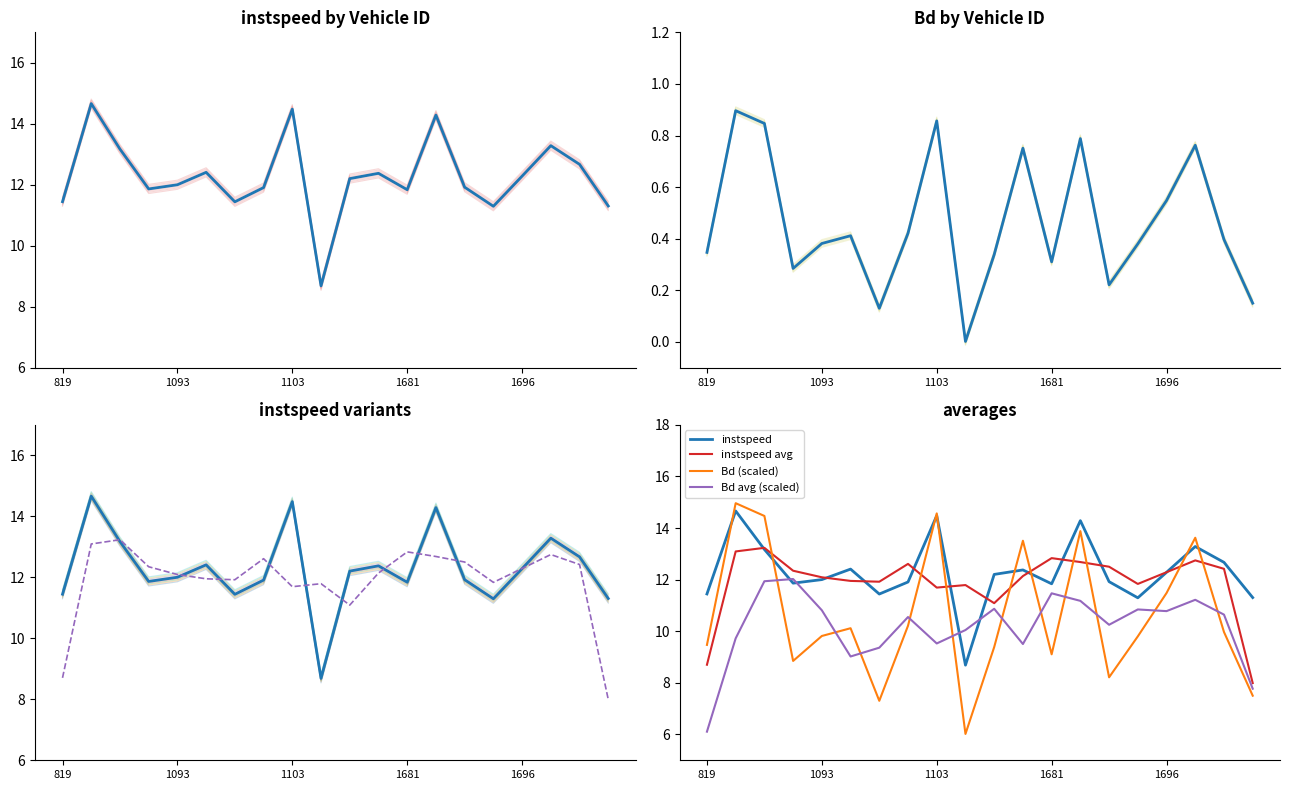

List the series in order of their overall mean, highest first.

instspeed, Bd